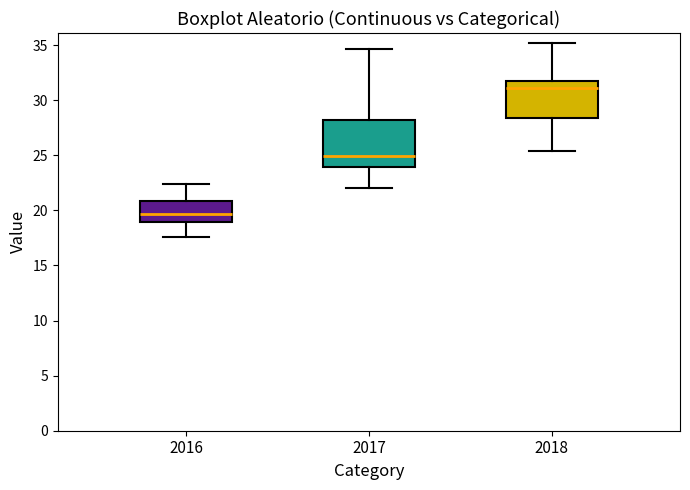

Reading left to right, transcribe this box plot: for each box, give where its median line is, the range the box spans, and where its two whiskers end, as read against the y-axis. The values are not printed on the chart, so give them approximately, as read against the axis.

2016: median 19.5, box 19.0 to 21.0, whiskers 17.5 to 22.5
2017: median 25.0, box 24.0 to 28.0, whiskers 22.0 to 34.5
2018: median 31.0, box 28.5 to 31.5, whiskers 25.5 to 35.0